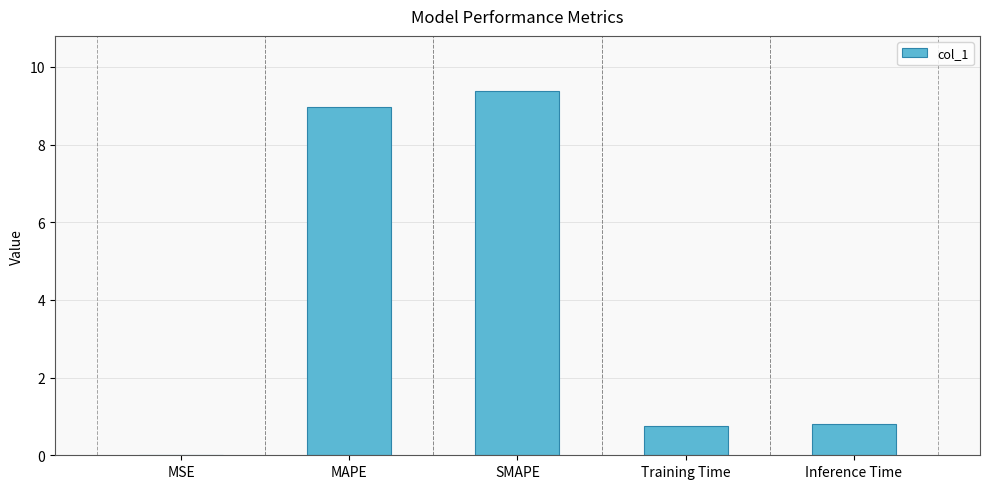

What is the maximum value shown in the chart?

9.4